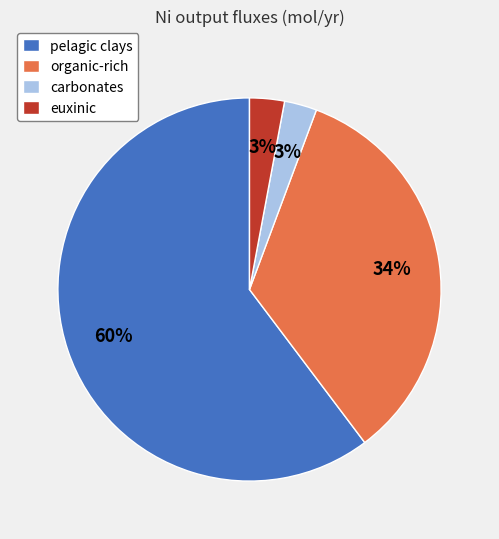

Do organic-rich and euxinic together represent more than half of the pie?

No